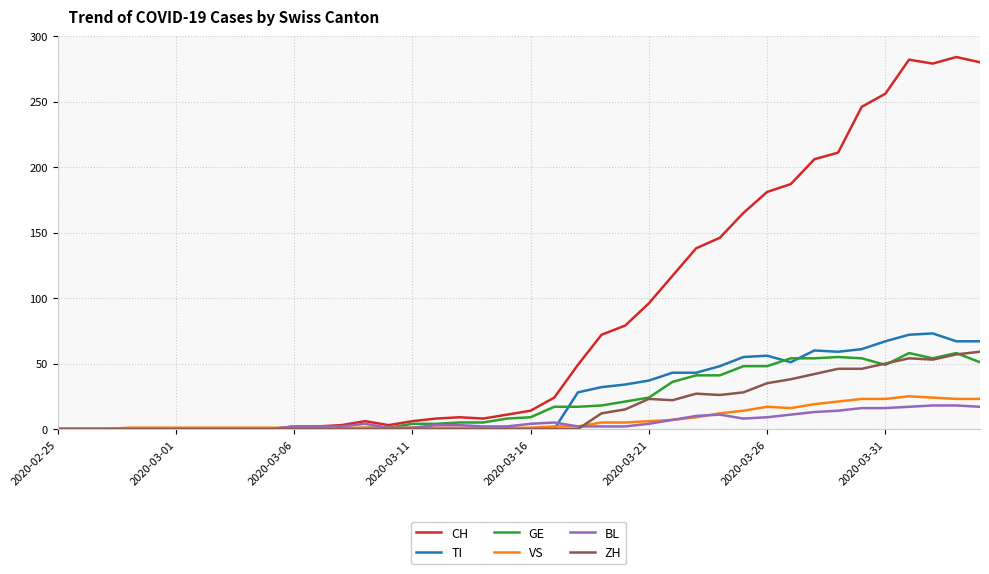

What is the sum of all BL values?

226